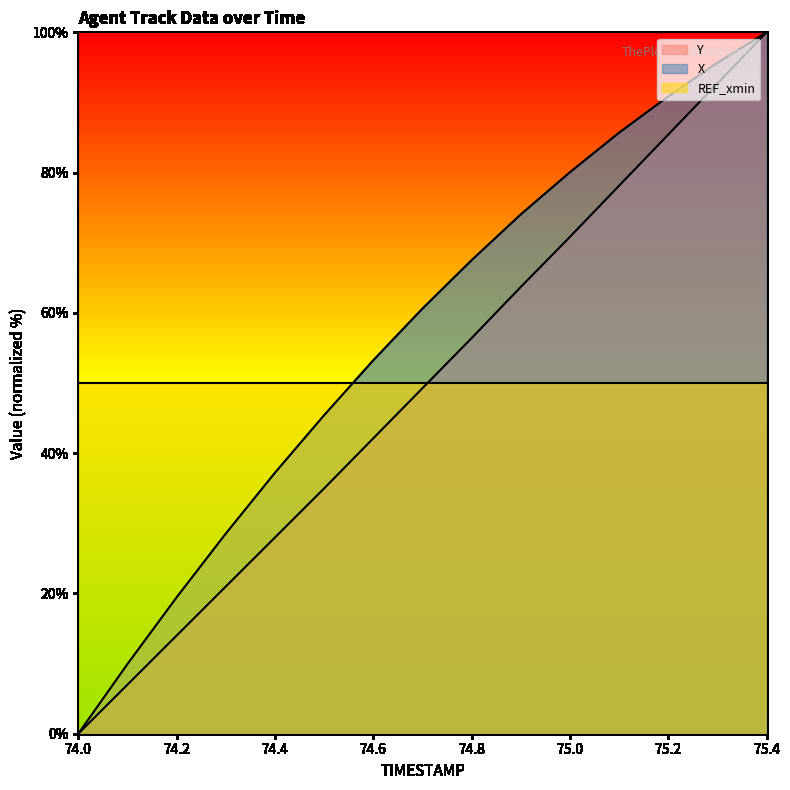

Where does the Y series first go above 49?

74.7